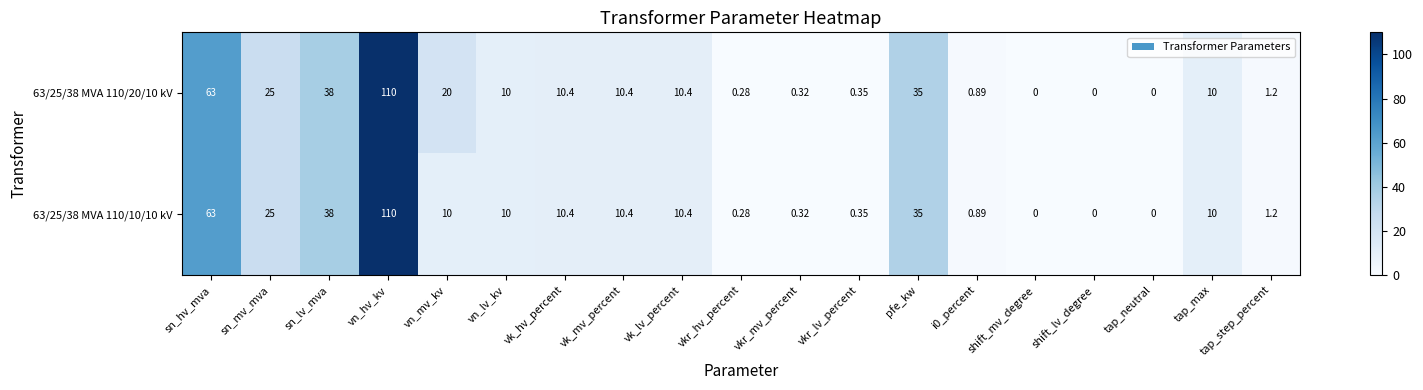

At which category is the sum across all series the highest?

vn_hv_kv